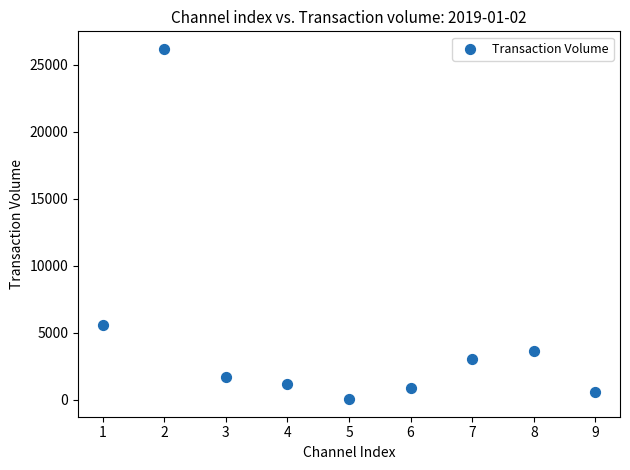

What Y value in the scatter plot is closest to 13111?

5557